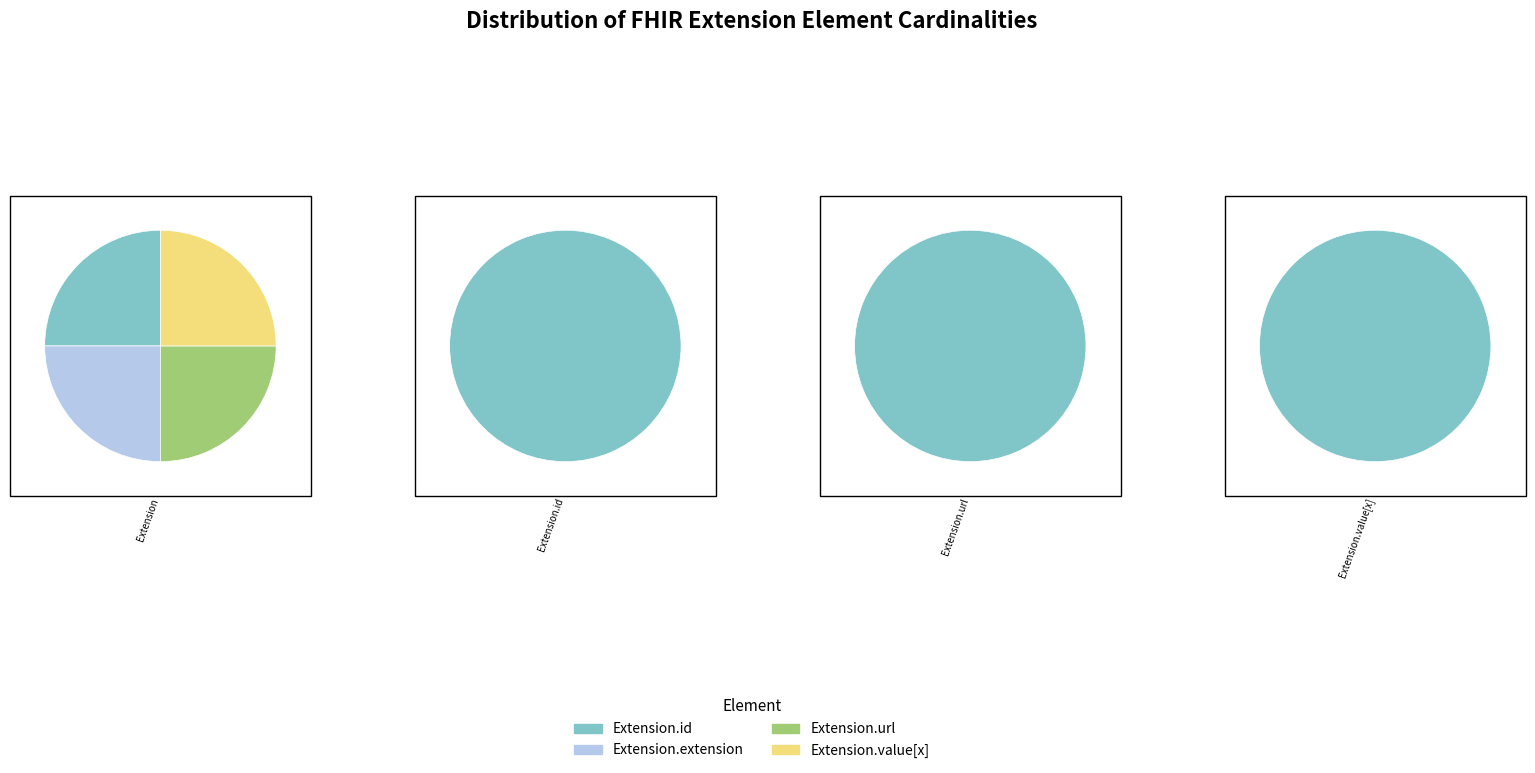

How many slices are in this pie chart?

4